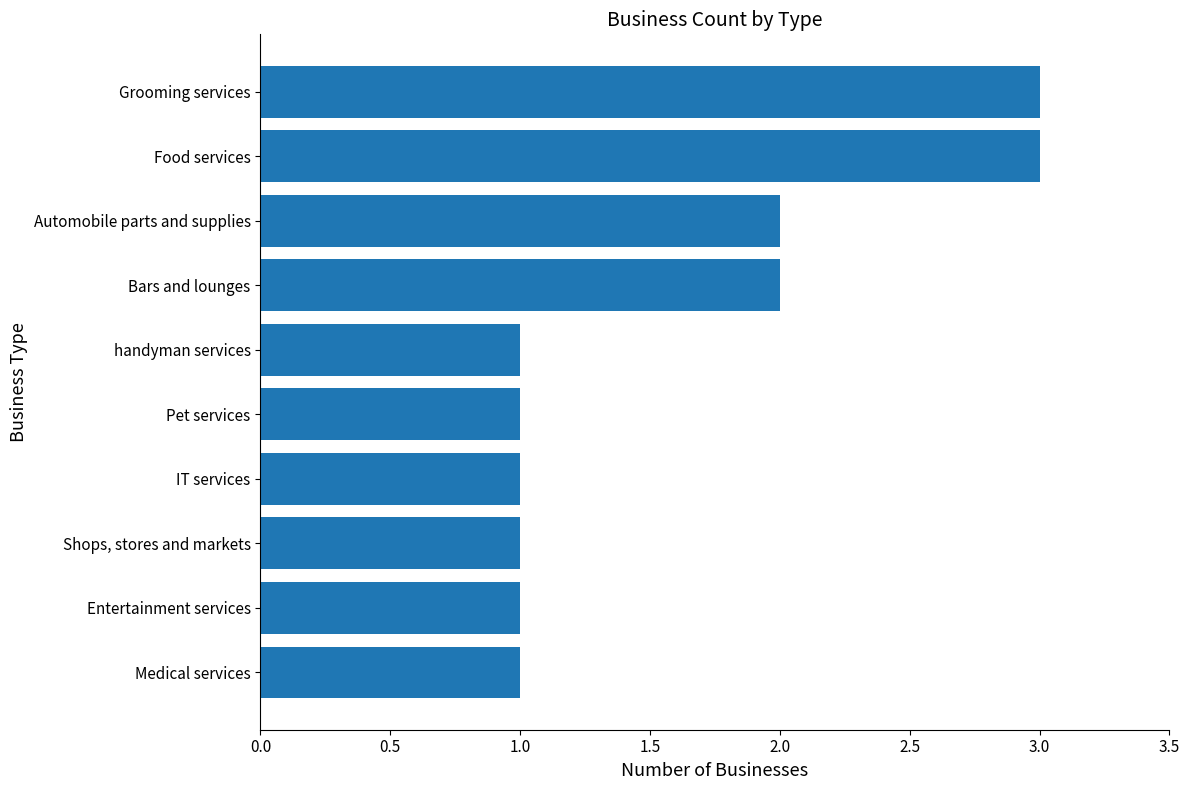

What is the average value?

2